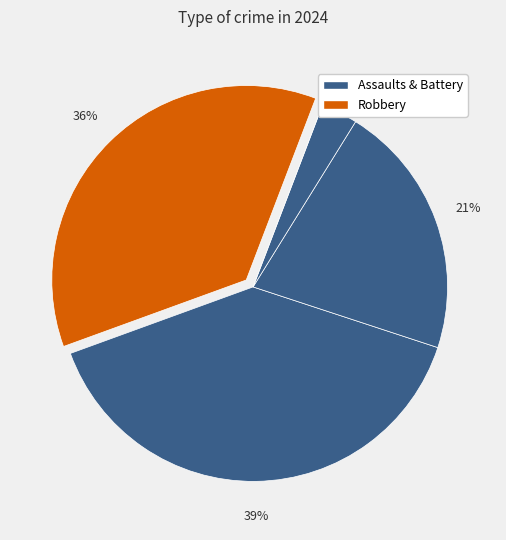

Does any single category account for the majority?

No